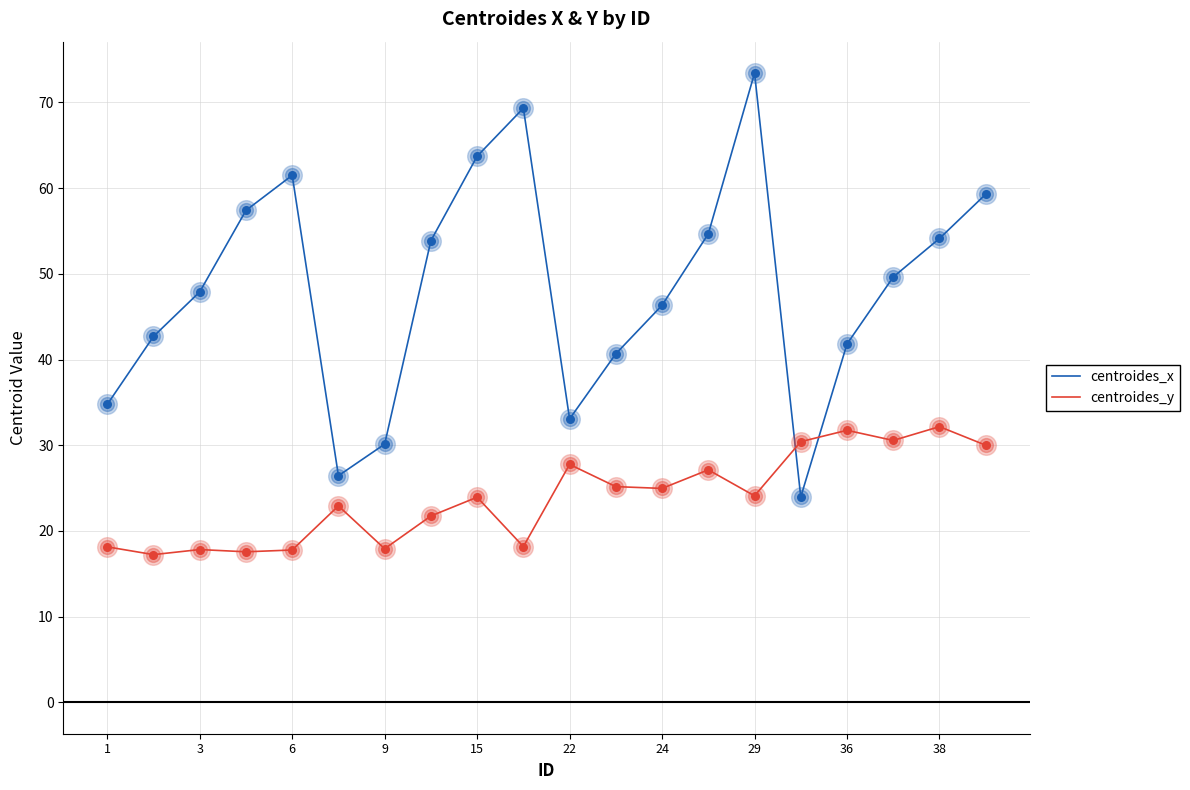

Which series has the largest total across all categories?

centroides_x